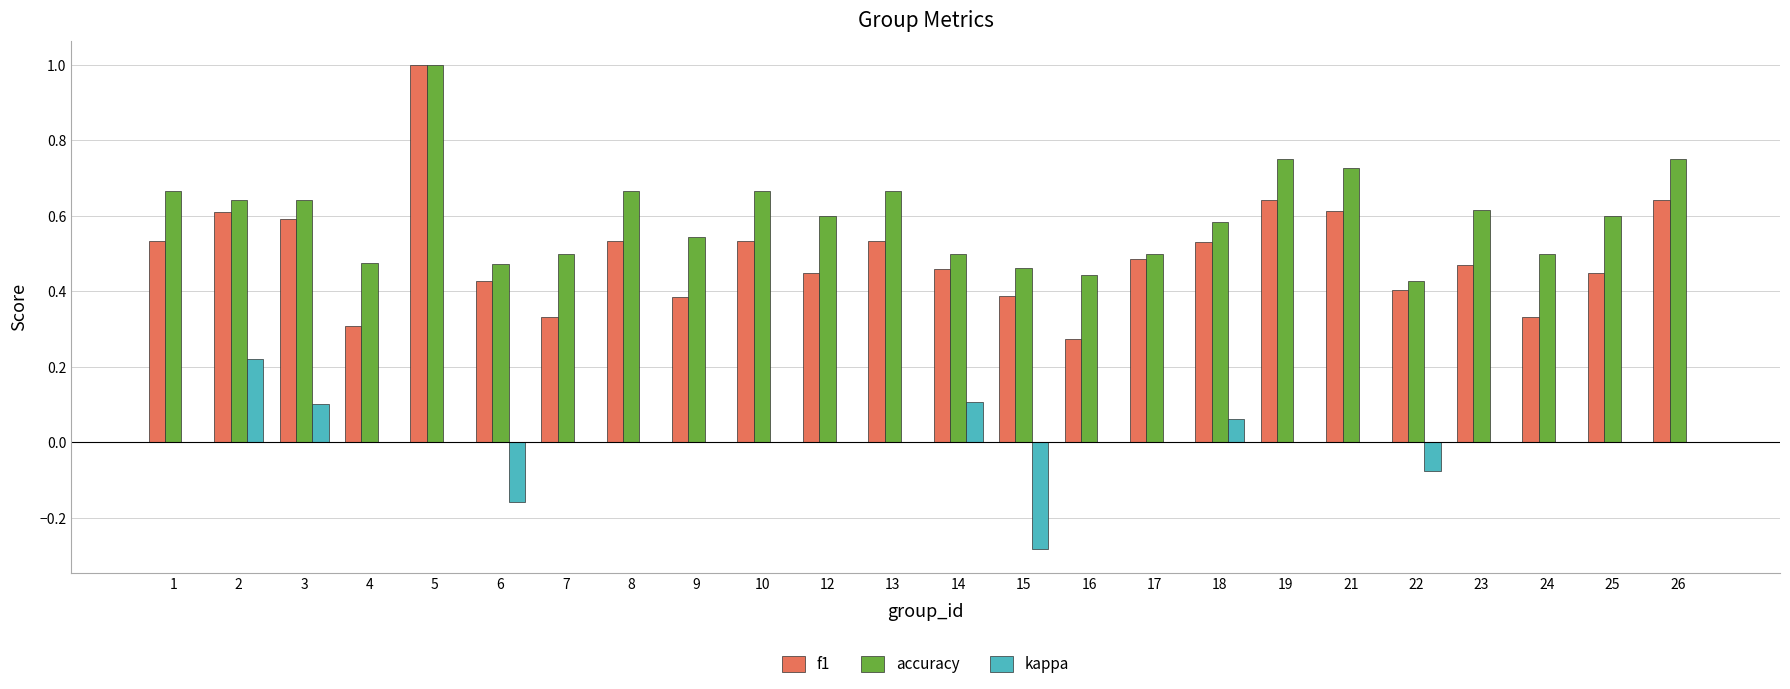

Which series has the largest range (max minus min)?

f1